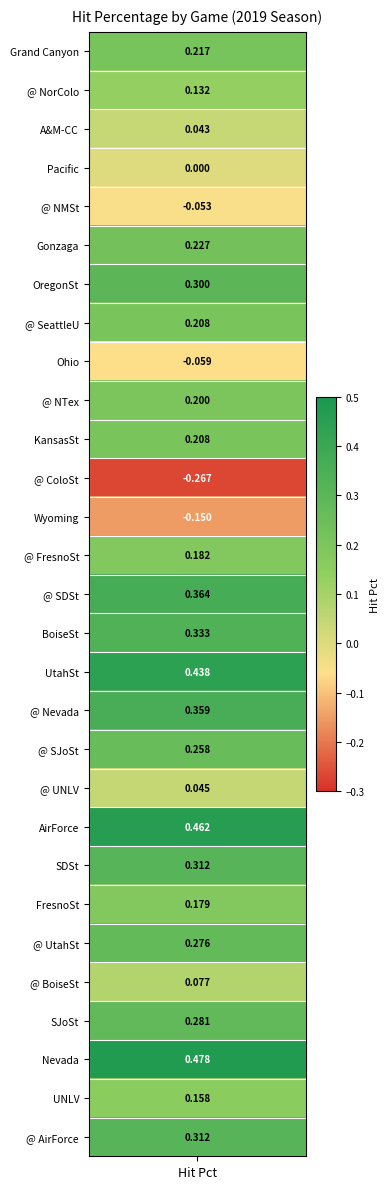

How many data points does each series have?

29